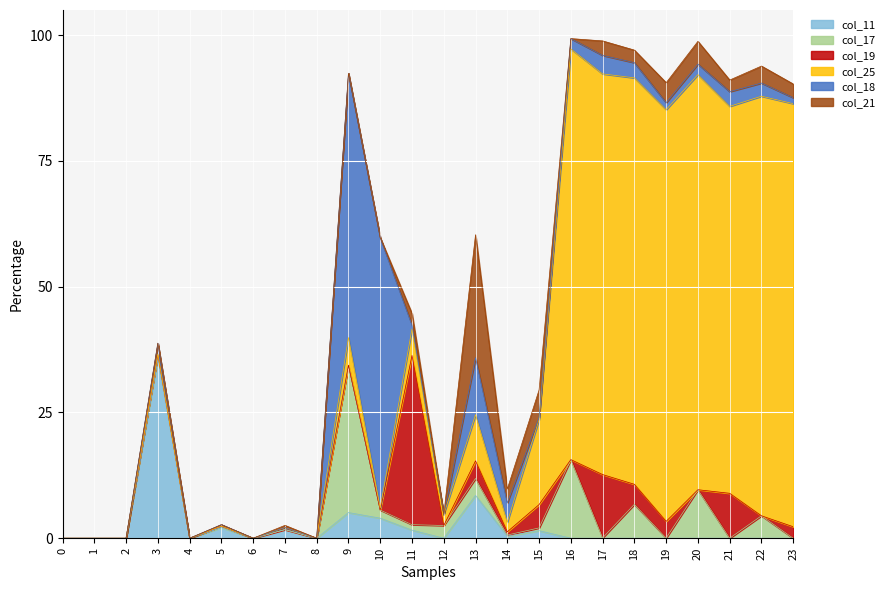

Does the chart display data point markers on the line(s)?

No